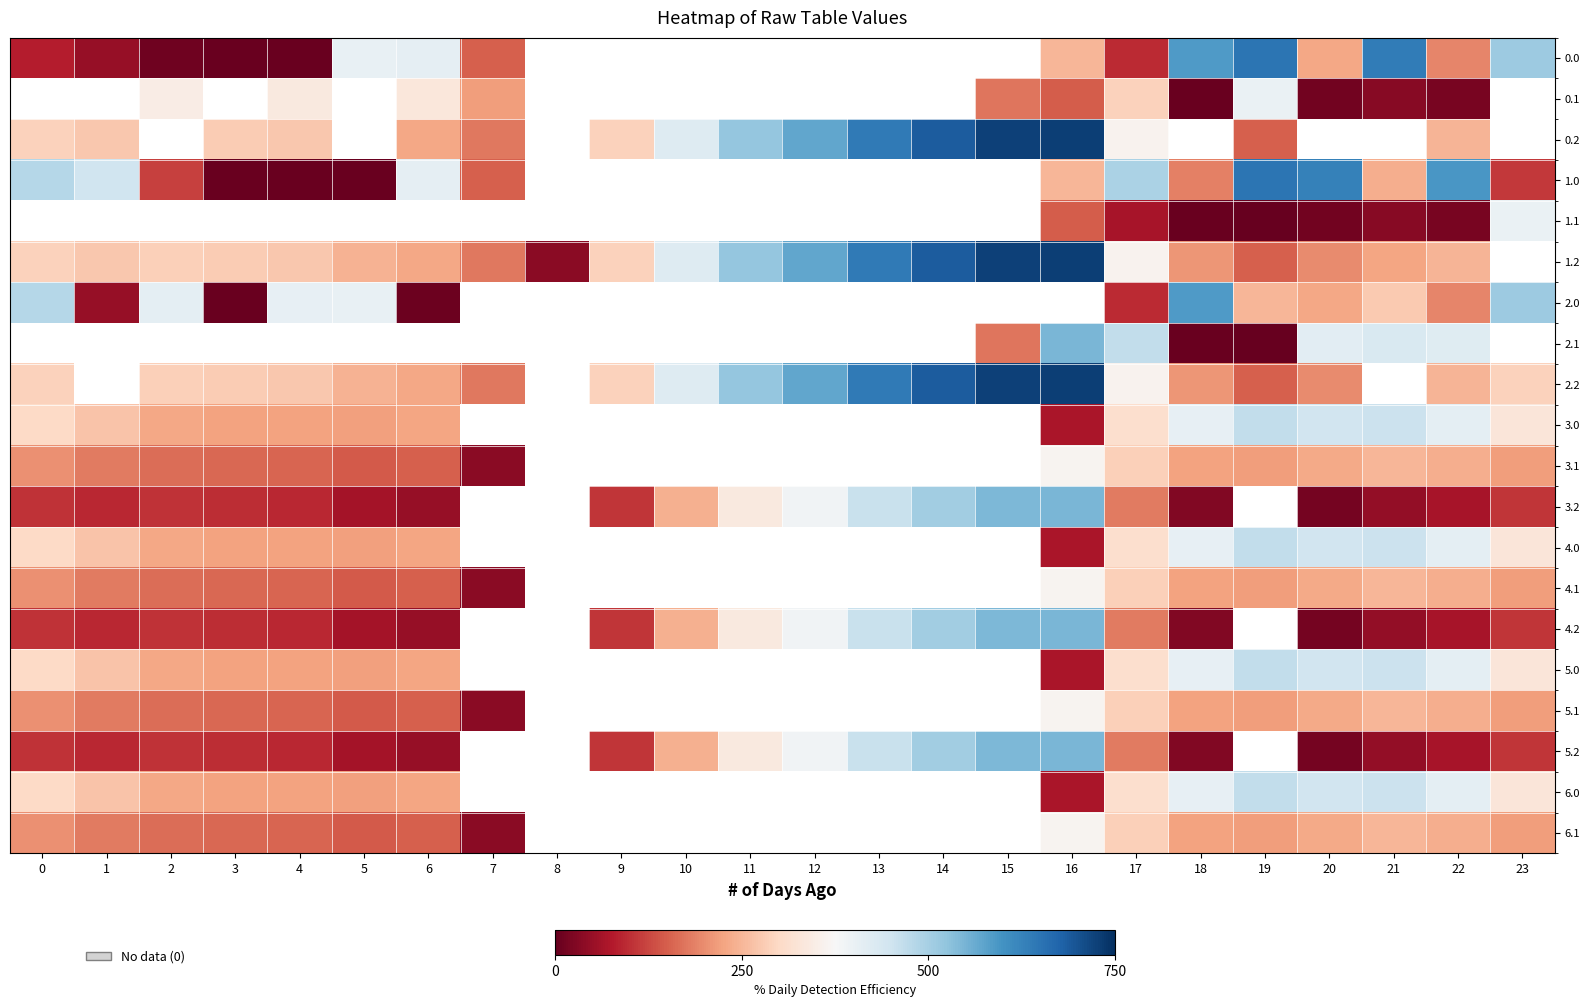

At which category is the sum across all series the highest?

17